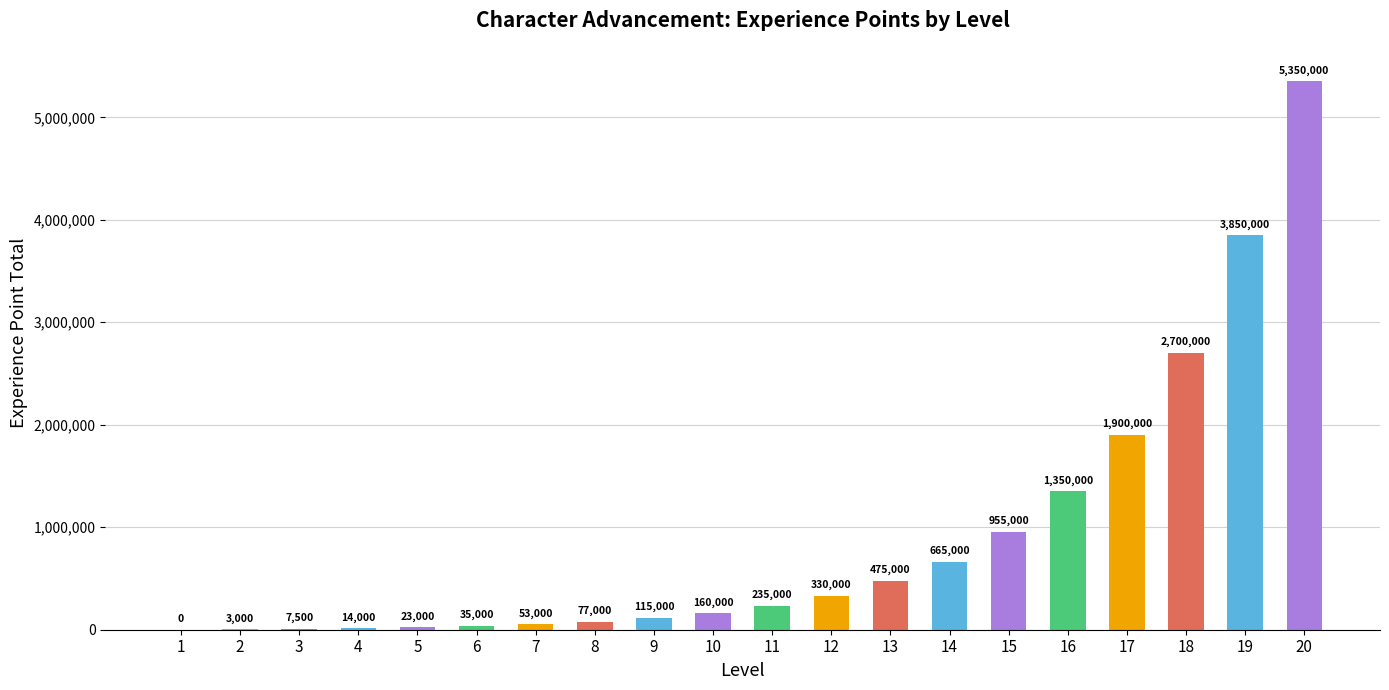

Reading left to right, list all the values displayed in this chart.

0	3000	7500	14000	23000	35000	53000	77000	115000	160000	235000	330000	475000	665000	955000	1350000	1900000	2700000	3850000	5350000